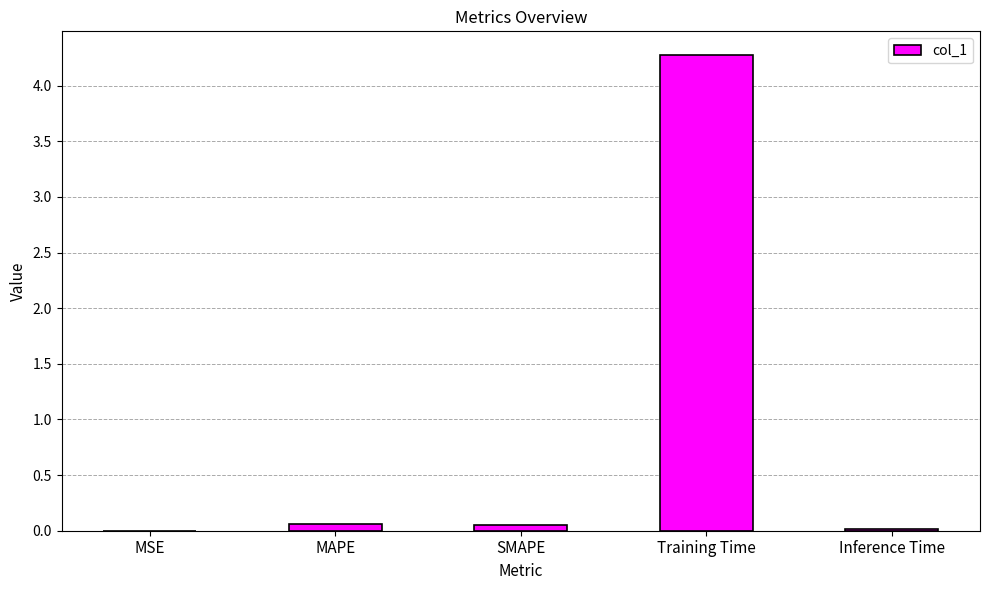

The chart shows a value of 0.1 at SMAPE. True or false?

True